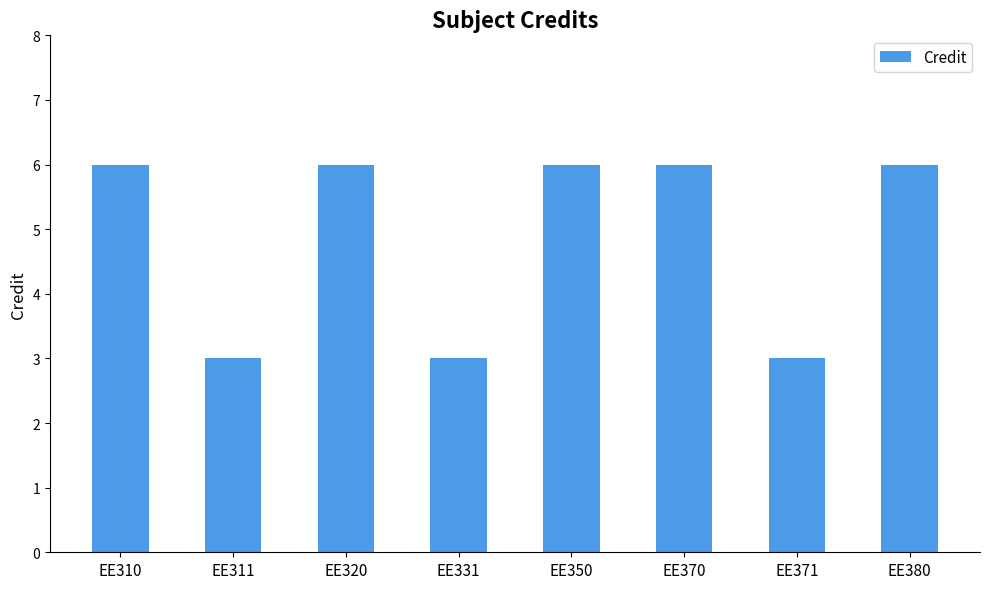

Between EE311 and EE320, which is larger?

EE320